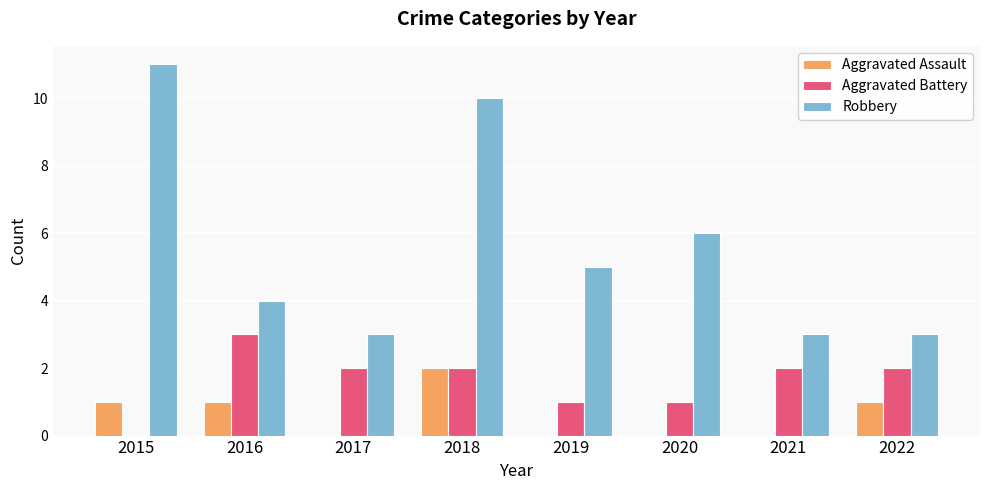

How many positive values does the Aggravated Battery series have?

7